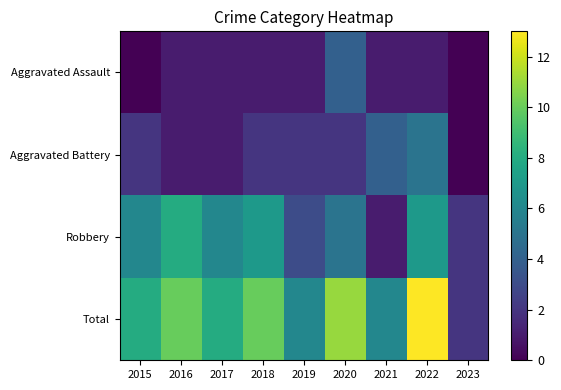

Which series has the largest range (max minus min)?

Total